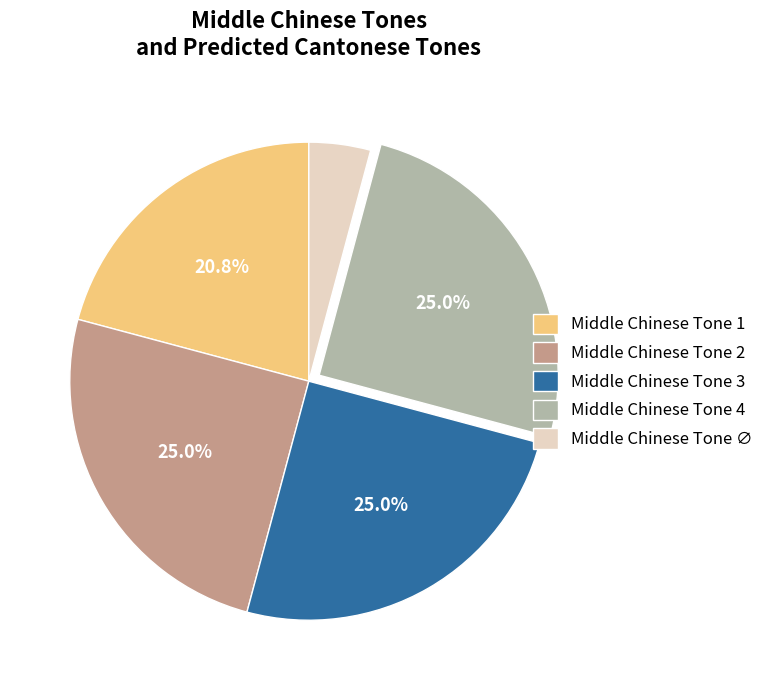

Which category has the smallest portion of the pie?

Middle Chinese Tone ∅